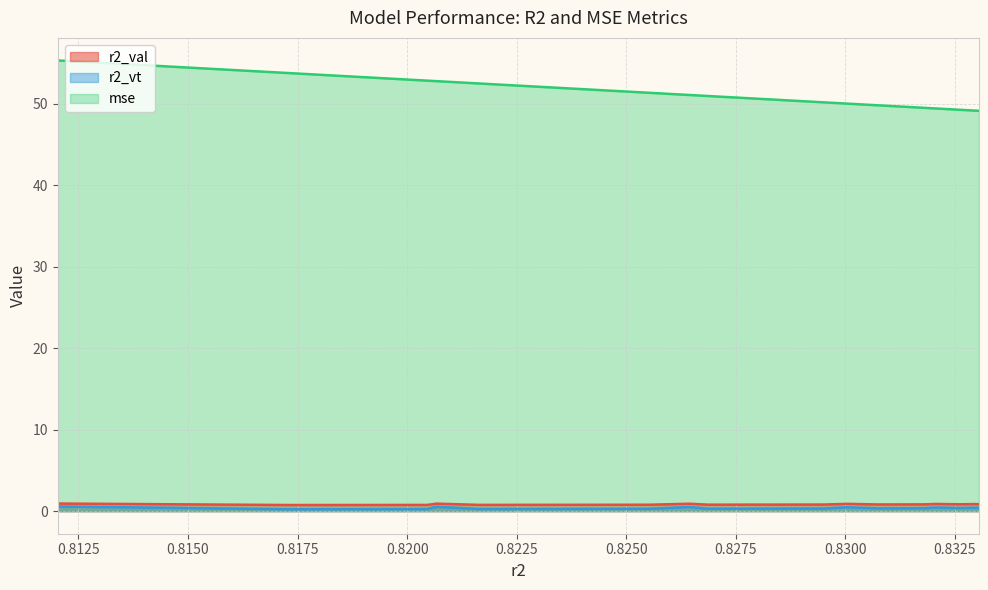

True or false: r2_val and mse cross at least once.

False